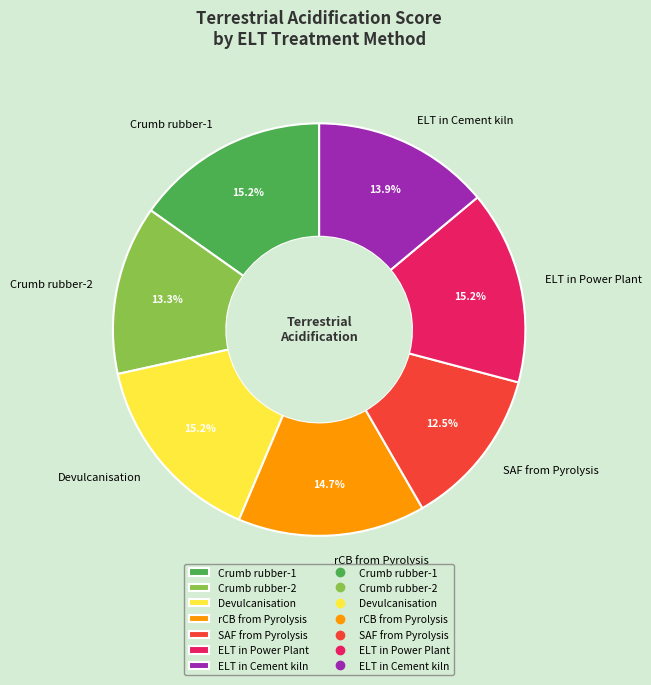

To the nearest percent, what is the difference between the largest and smallest slice percentages?

3%